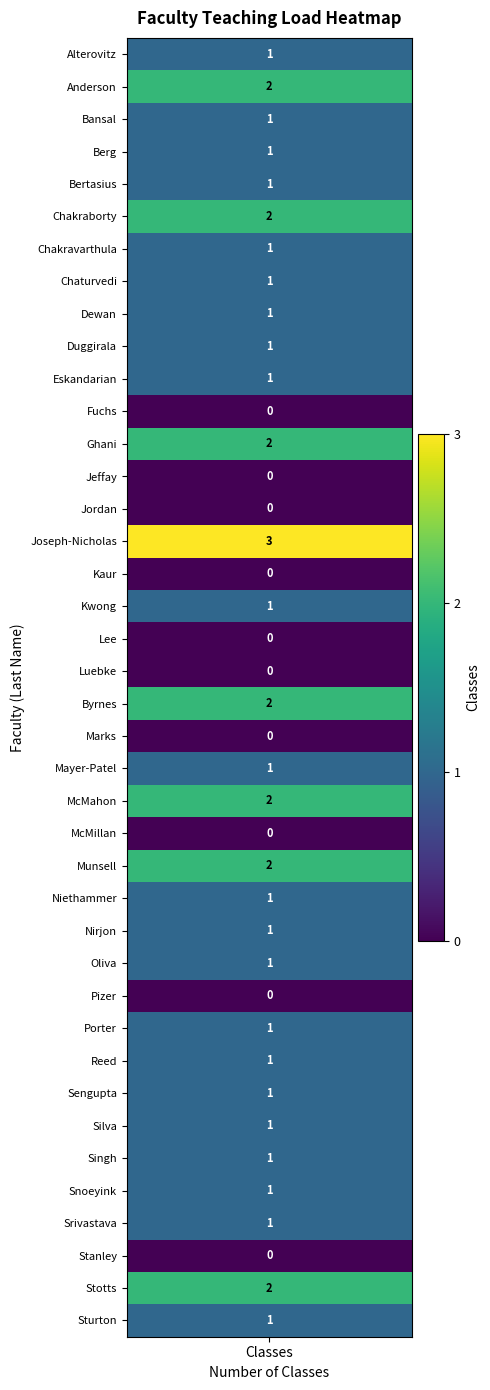

Between Porter and Reed, which is larger?

Porter